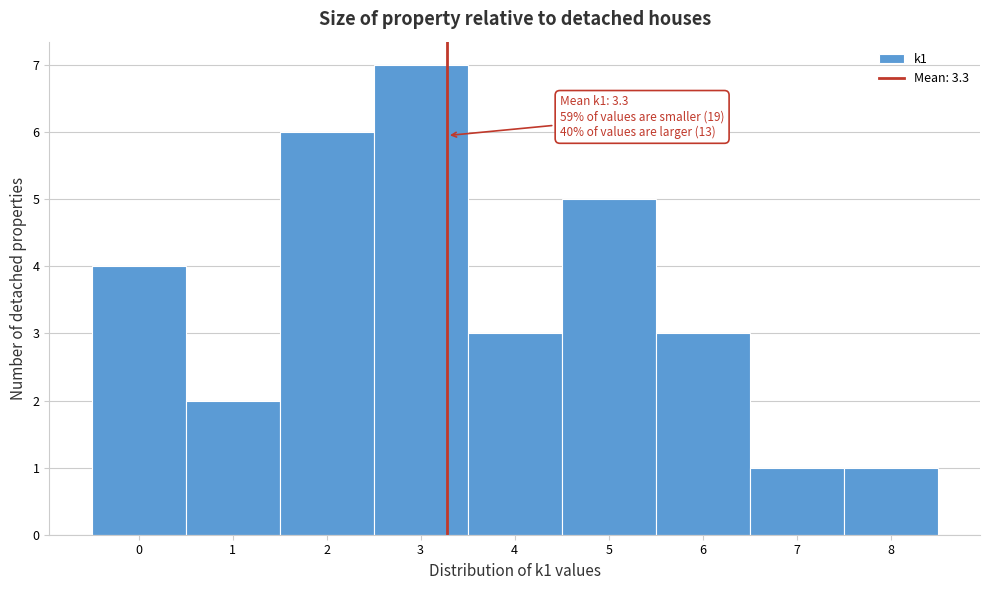

Over which range of the x-axis is the bar tallest?

2.5 to 3.5